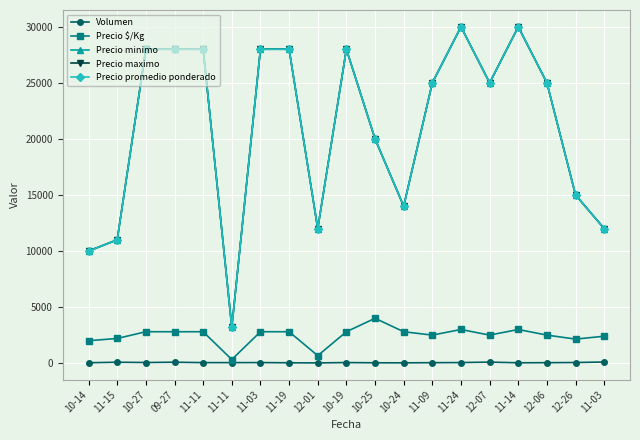

What is the difference between the Precio maximo values at 10-19 and 11-11?

24800